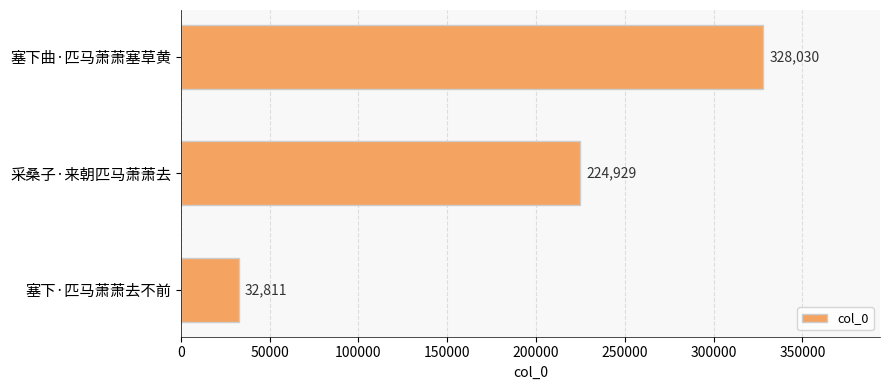

Where is the data nearest to the value 180420?

采桑子·来朝匹马萧萧去